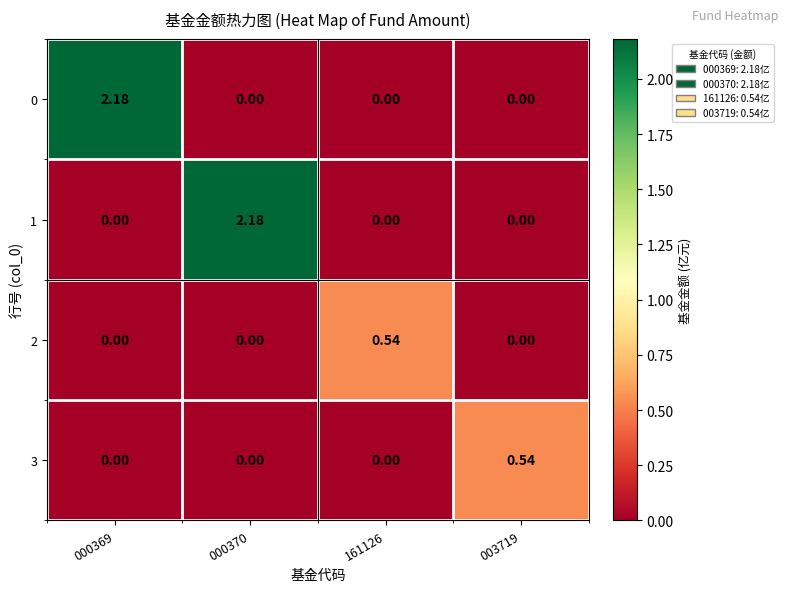

Between 000369 and 161126, which series saw the biggest shift?

0